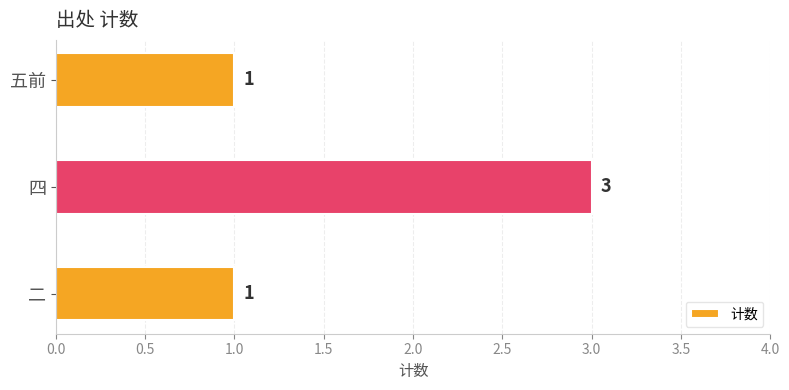

Count the number of categories in the chart.

3